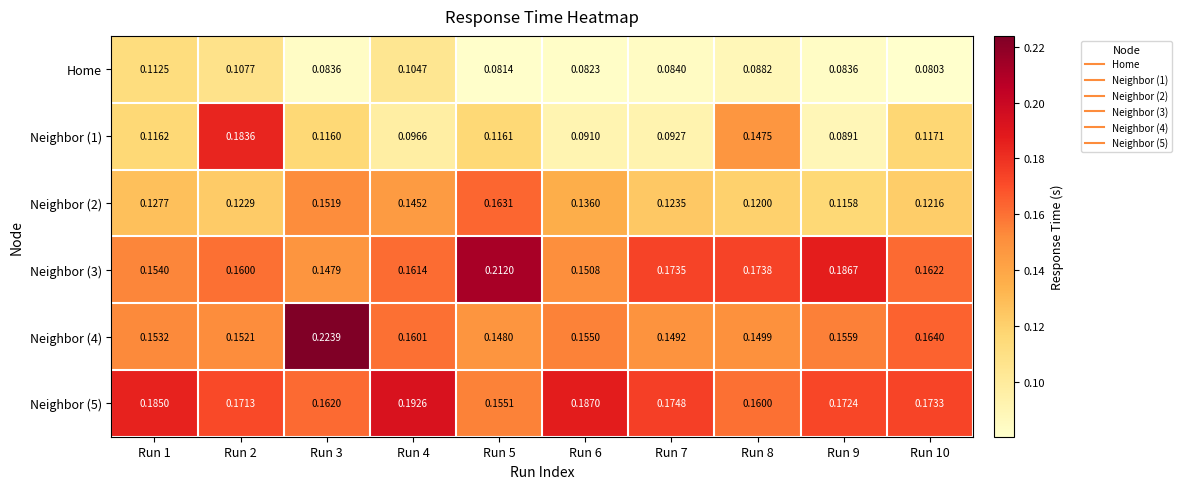

Is the value of Neighbor (1) at Run 10 greater than the value of Home at Run 9?

Yes